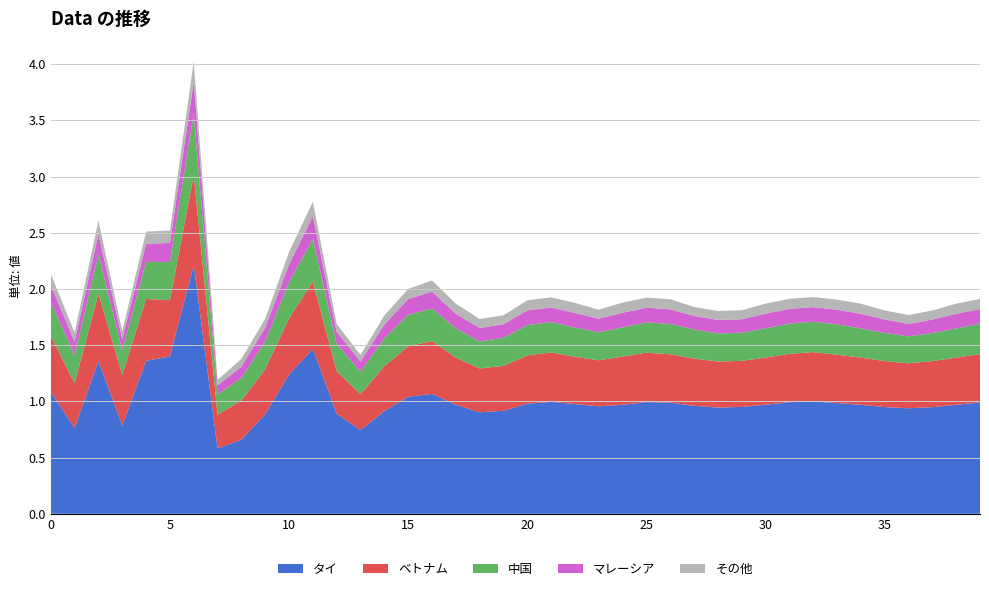

Reading left to right, list all the values displayed in this chart.

Series A: 1.1	0.8	1.4	0.8	1.4	1.4	2.2	0.6	0.7	0.9	1.2	1.5	0.9	0.7	0.9	1.0	1.1	1.0	0.9	0.9	1.0	1.0	1.0	1.0	1.0	1.0	1.0	1.0	0.9	1.0	1.0	1.0	1.0	1.0	1.0	0.9	0.9	0.9	1.0	1.0
Series B: 0.5	0.4	0.6	0.5	0.6	0.5	0.8	0.3	0.3	0.4	0.5	0.6	0.4	0.3	0.4	0.5	0.5	0.4	0.4	0.4	0.4	0.4	0.4	0.4	0.4	0.4	0.4	0.4	0.4	0.4	0.4	0.4	0.4	0.4	0.4	0.4	0.4	0.4	0.4	0.4
Series C: 0.3	0.2	0.3	0.2	0.3	0.3	0.6	0.2	0.2	0.2	0.3	0.4	0.2	0.2	0.2	0.3	0.3	0.3	0.2	0.2	0.3	0.3	0.3	0.2	0.3	0.3	0.3	0.3	0.2	0.2	0.3	0.3	0.3	0.3	0.3	0.2	0.2	0.2	0.3	0.3
Series D: 0.1	0.1	0.2	0.1	0.2	0.2	0.3	0.1	0.1	0.1	0.2	0.2	0.1	0.1	0.1	0.1	0.1	0.1	0.1	0.1	0.1	0.1	0.1	0.1	0.1	0.1	0.1	0.1	0.1	0.1	0.1	0.1	0.1	0.1	0.1	0.1	0.1	0.1	0.1	0.1
Series E: 0.1	0.1	0.1	0.1	0.1	0.1	0.2	0.1	0.1	0.1	0.1	0.1	0.1	0.1	0.1	0.1	0.1	0.1	0.1	0.1	0.1	0.1	0.1	0.1	0.1	0.1	0.1	0.1	0.1	0.1	0.1	0.1	0.1	0.1	0.1	0.1	0.1	0.1	0.1	0.1